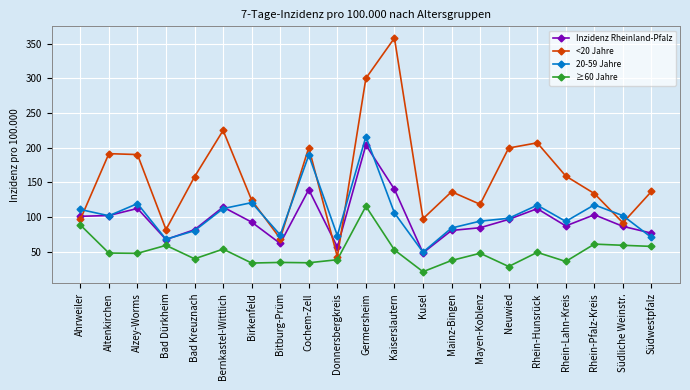

What are all the series names shown in the legend?

Inzidenz Rheinland-Pfalz, <20 Jahre, 20-59 Jahre, ≥60 Jahre